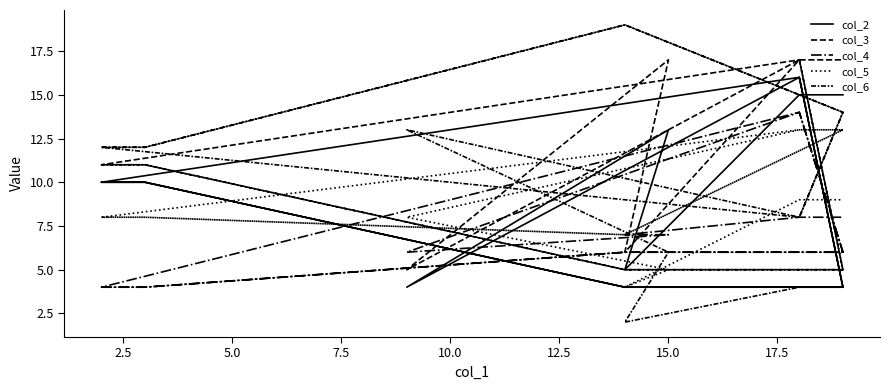

True or false: col_3 and col_2 intersect in this chart.

False